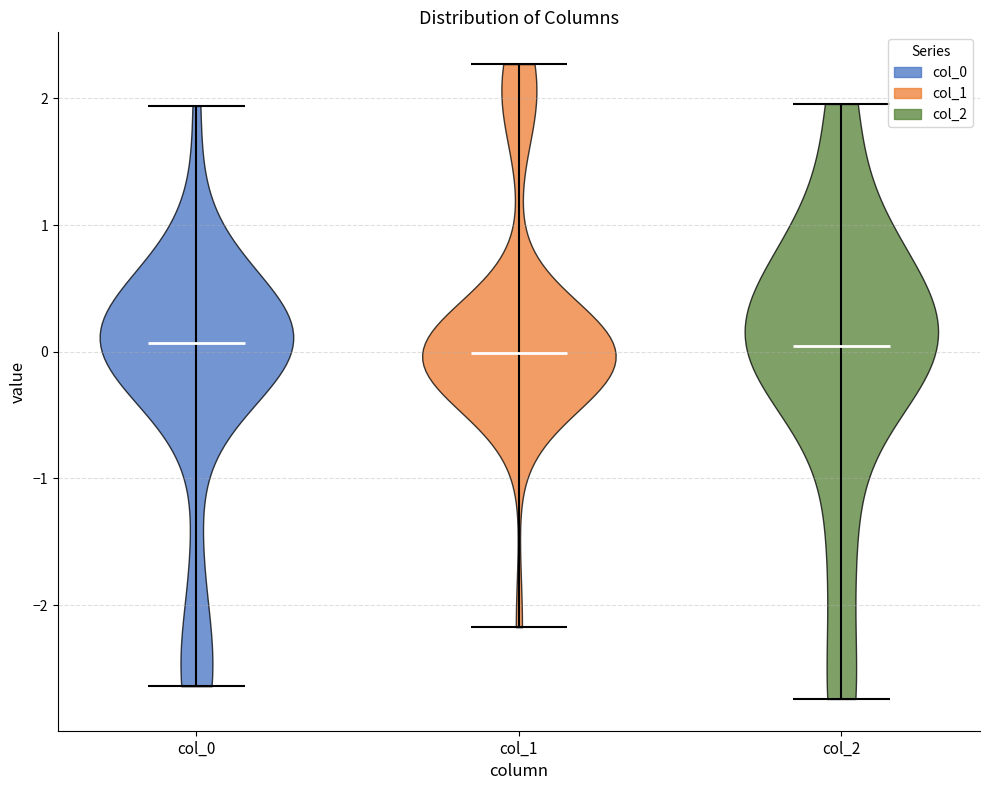

Reading left to right, read every violin against the y-axis: where its median line is, and the lowest and highest points it reaches. The values are not printed on the chart, so give them approximately, as read against the axis.

col_0: median line 0.1, lowest point -2.6, highest point 1.9
col_1: median line 0.0, lowest point -2.2, highest point 2.3
col_2: median line 0.0, lowest point -2.7, highest point 2.0